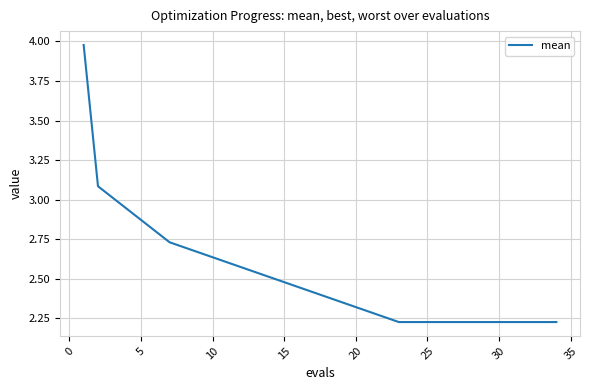

What is the difference between the maximum and minimum values?

1.8